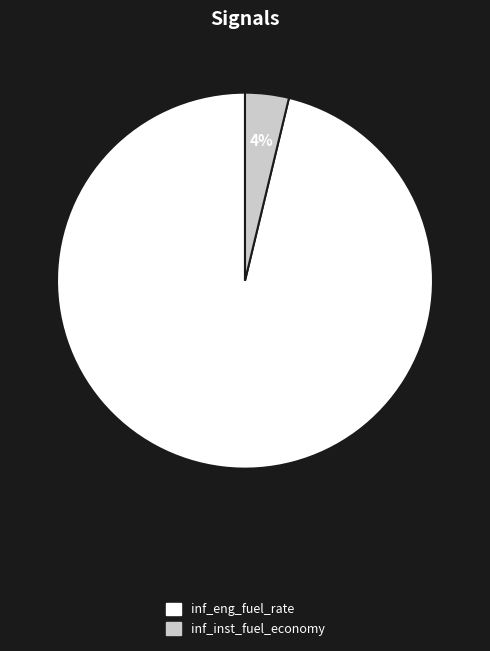

Do inf_eng_fuel_rate and inf_inst_fuel_economy together represent more than half of the pie?

Yes